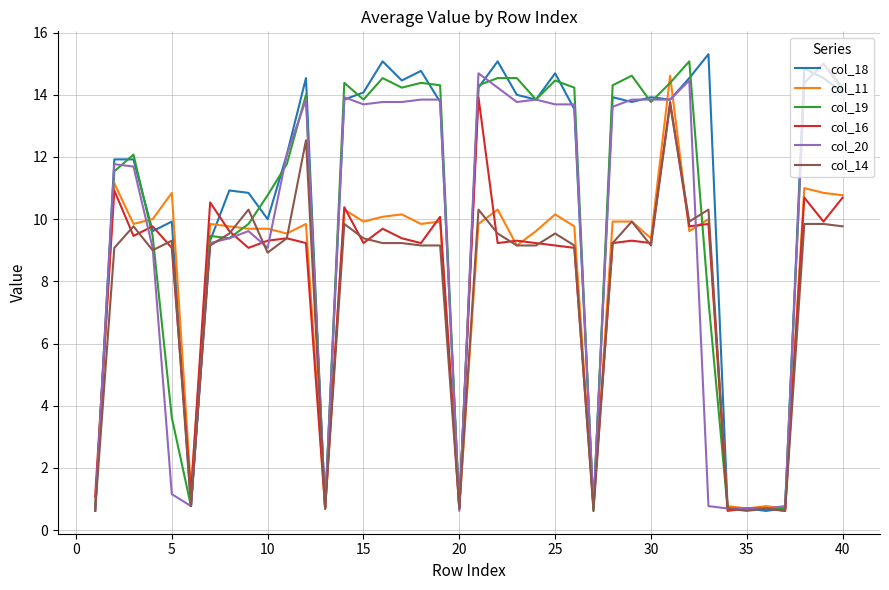

Which series has the largest range (max minus min)?

col_18